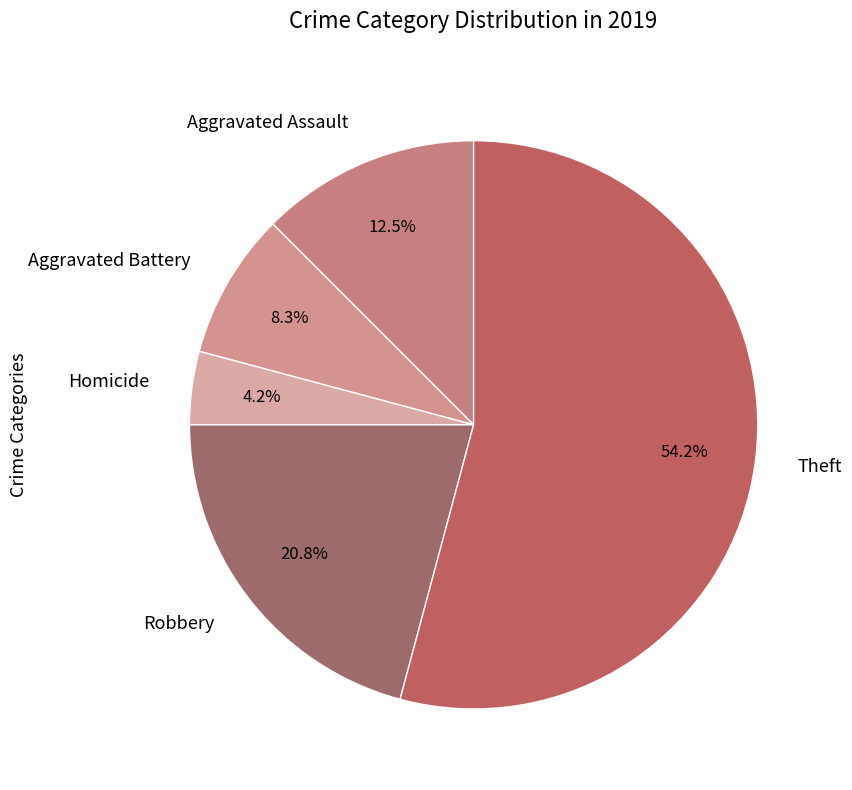

Do Homicide and Robbery together represent more than half of the pie?

No